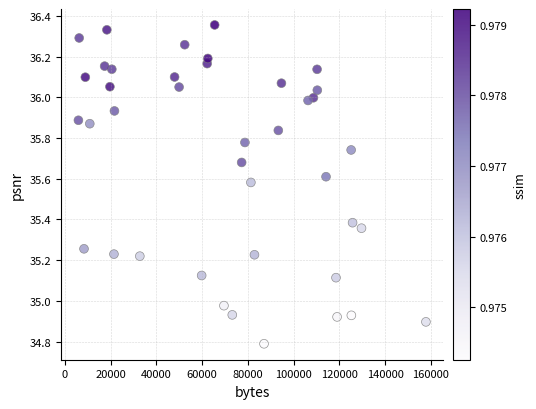

What is the range of Y values (max minus min)?

1.6